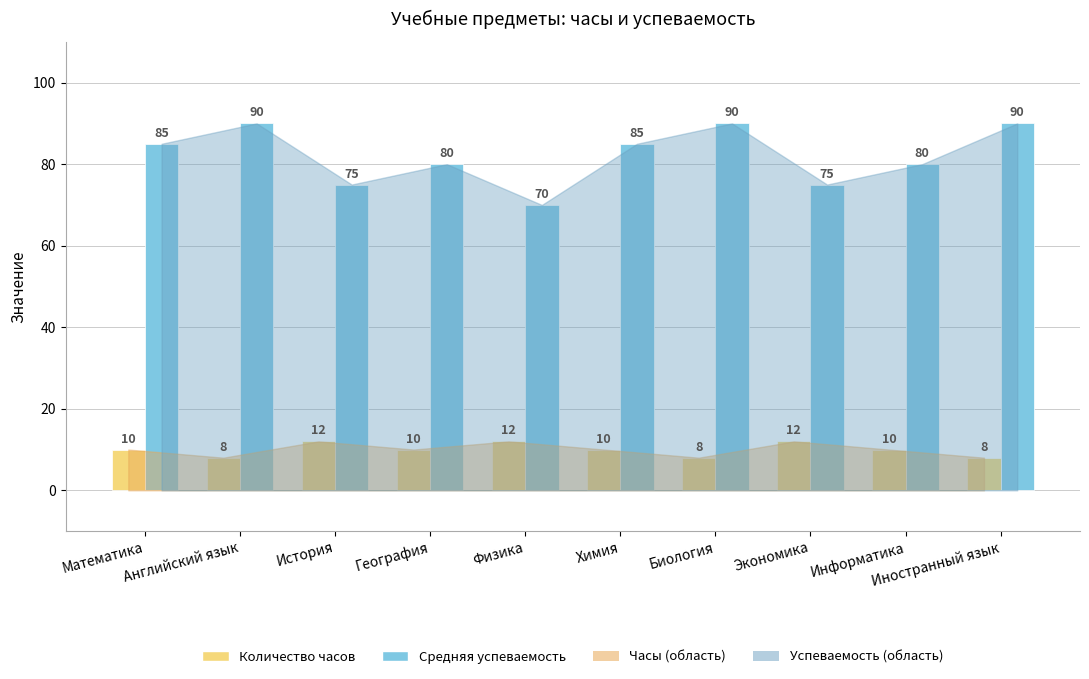

Reading left to right, what are all the values shown in this chart?

Количество часов: 10	8	12	10	12	10	8	12	10	8
Средняя успеваемость: 85	90	75	80	70	85	90	75	80	90